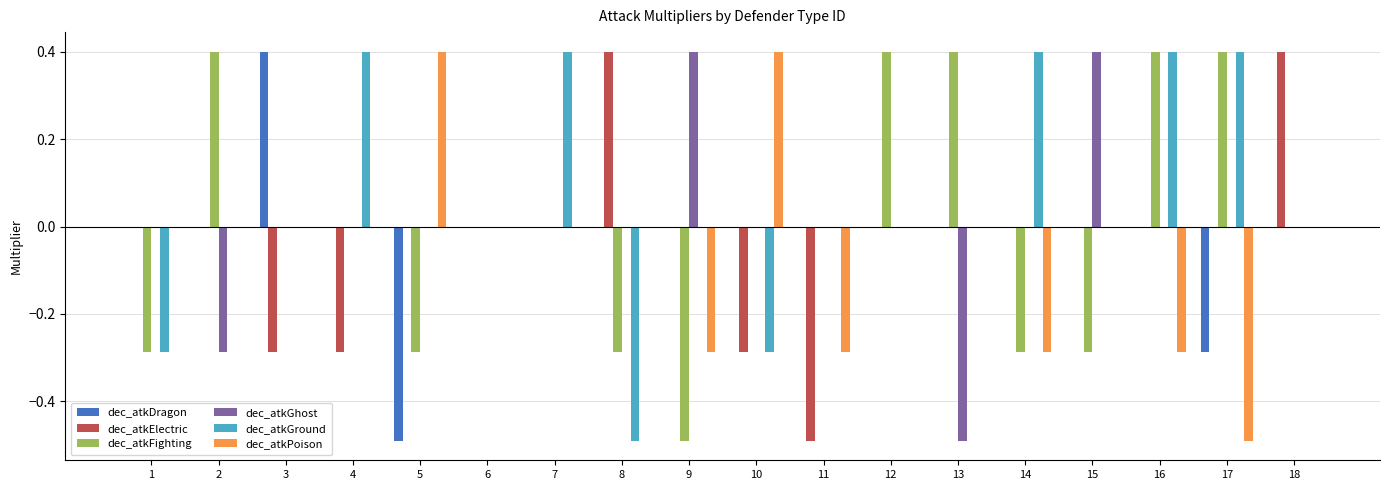

What is the greatest value displayed?

0.4